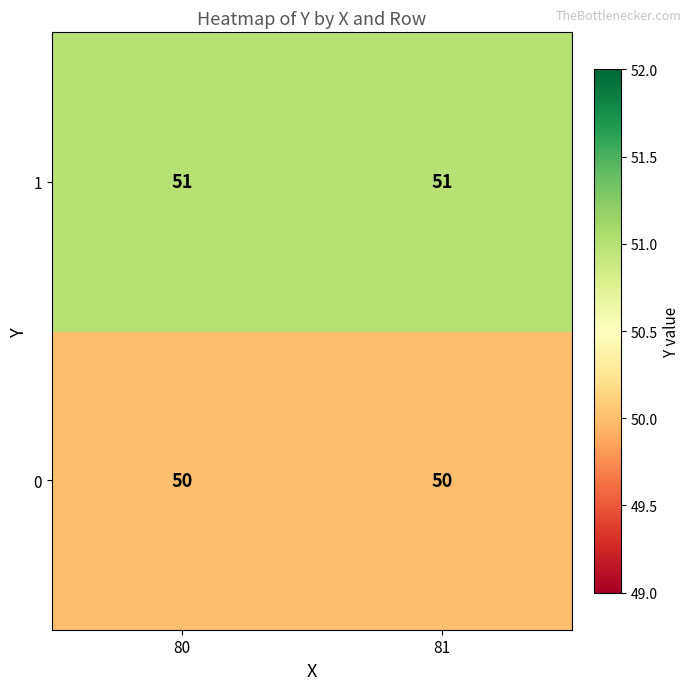

Rank the series by their average value, from lowest to highest.

0, 1